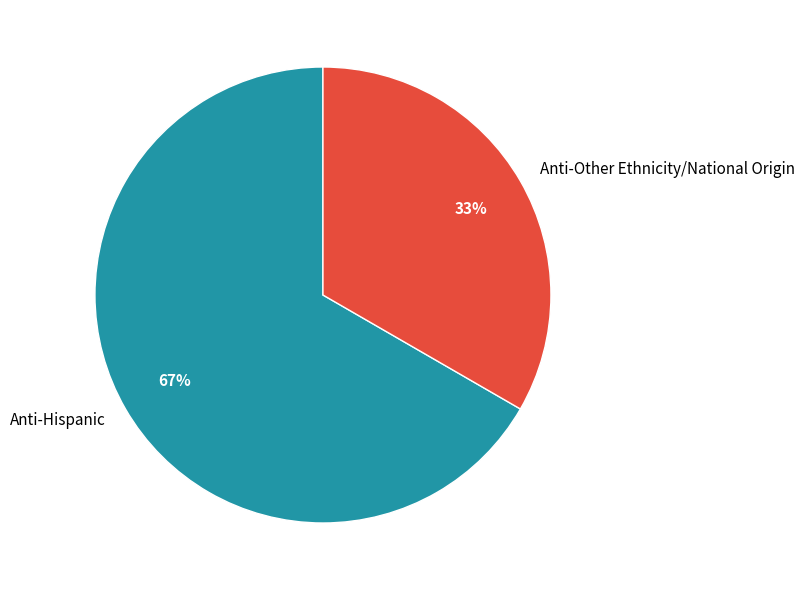

Approximately how many times larger is the value at Anti-Other Ethnicity/National Origin compared to Anti-Hispanic?

0.5